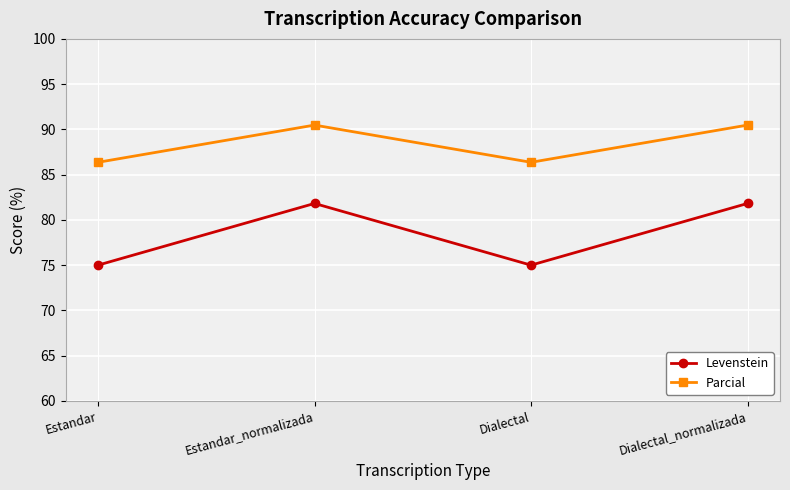

Rank the series by their average value, from lowest to highest.

Levenstein, Parcial